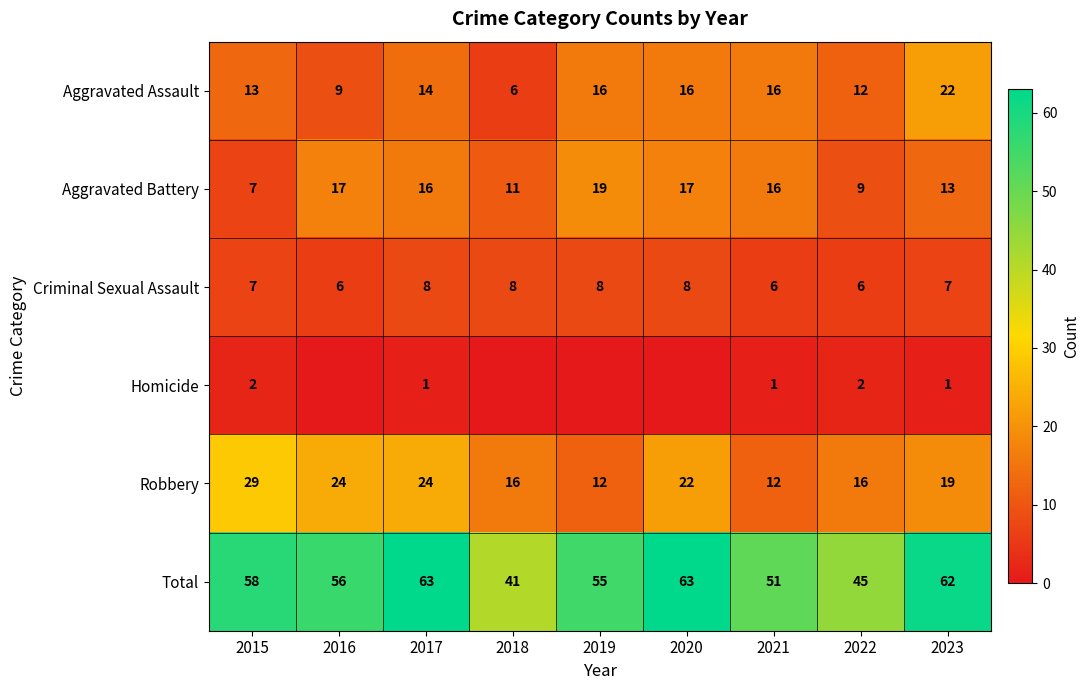

At which label does Aggravated Assault reach its peak?

2023